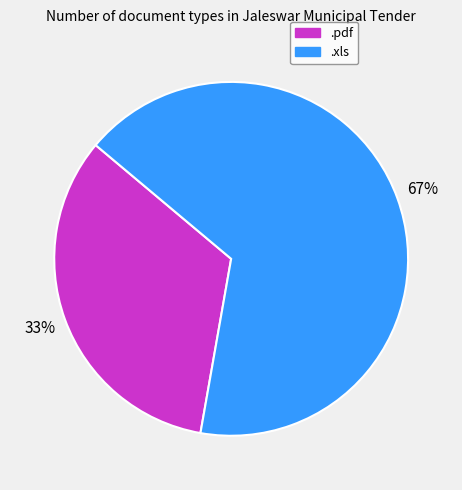

How many segments does this pie chart have?

2